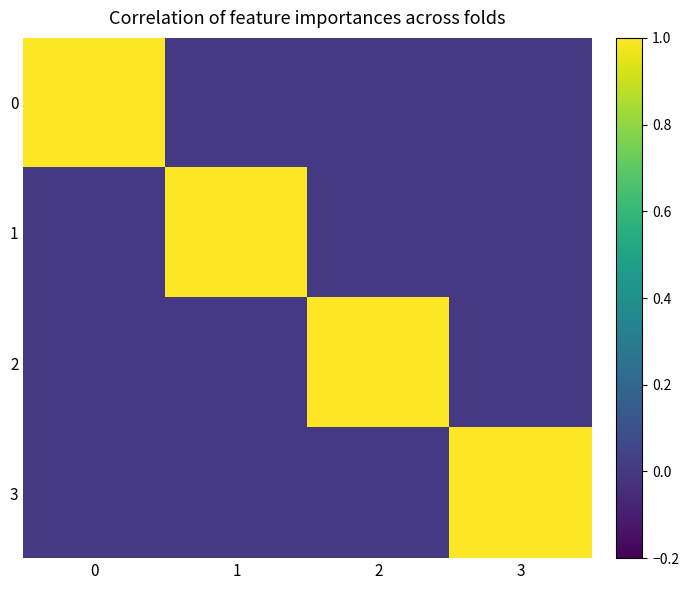

What is the greatest value displayed?

1